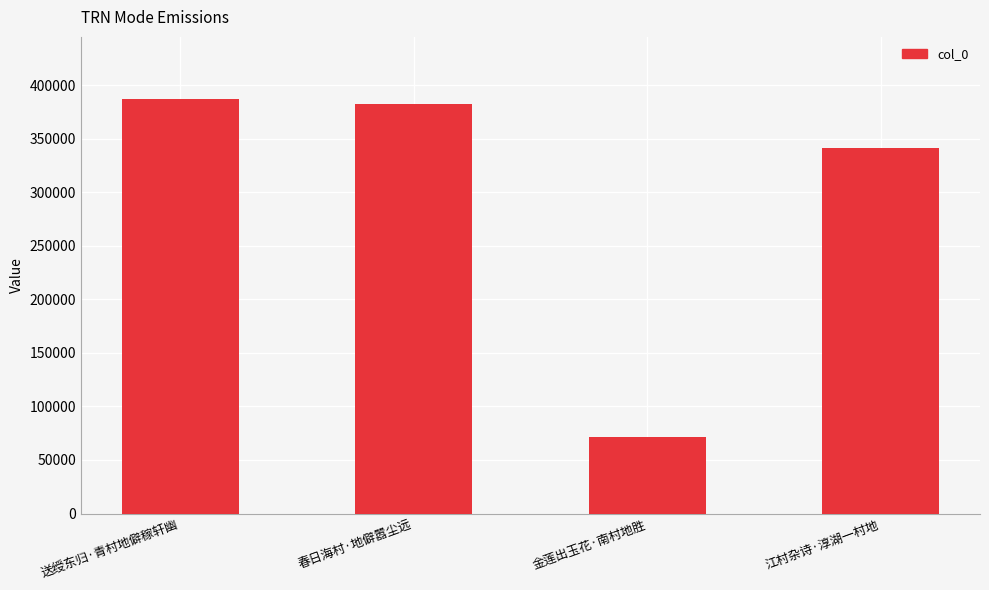

What is the value of the 3rd bar from the left?

71779